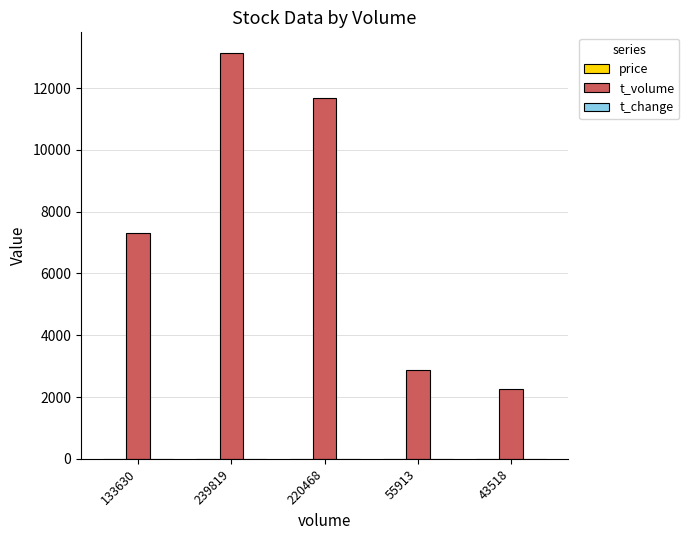

At which category is the sum across all series the highest?

239819